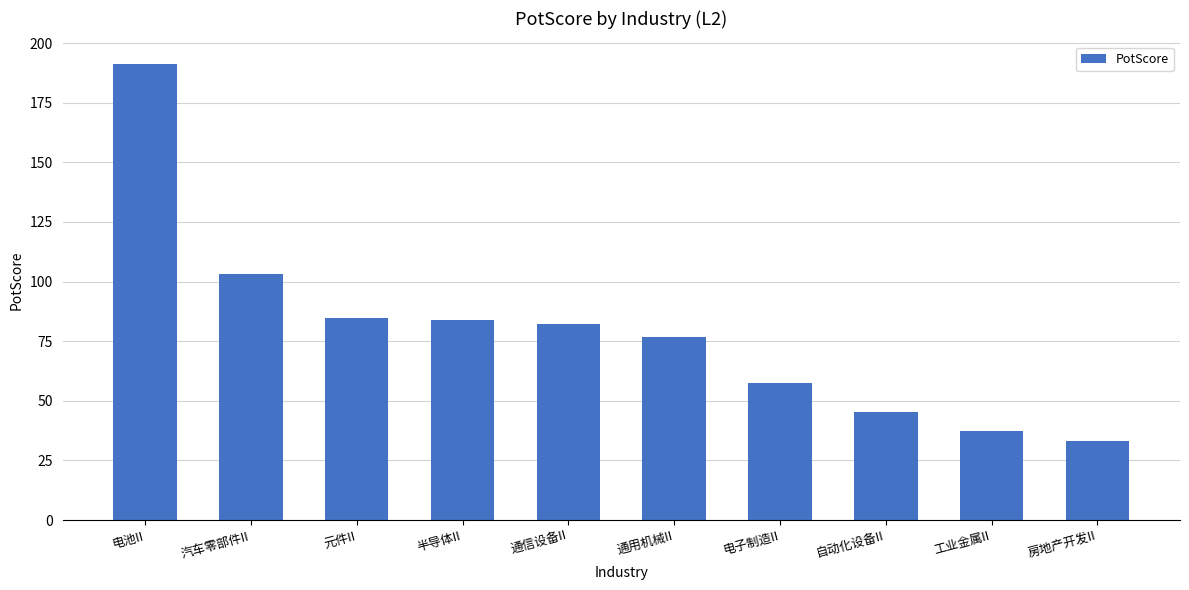

What is the maximum value shown in the chart?

191.2